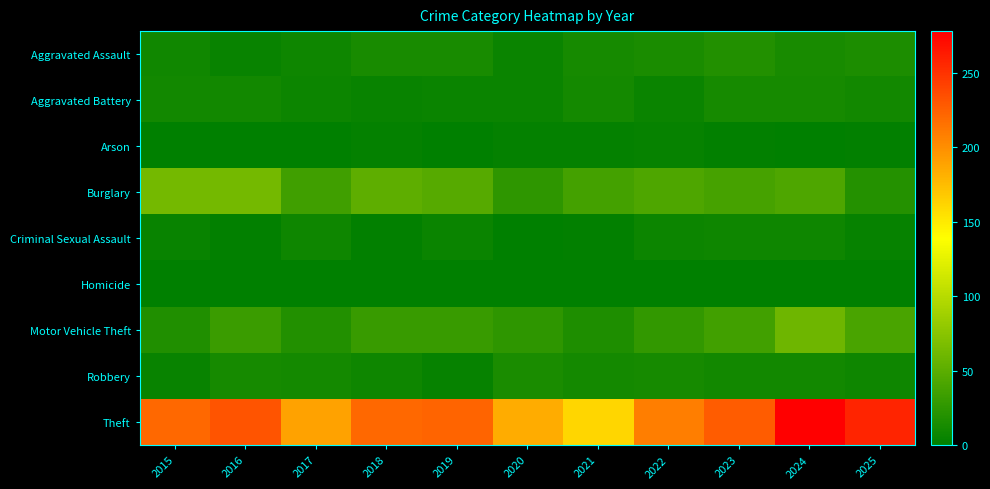

Rank the series by their maximum value, from highest to lowest.

Theft, Burglary, Motor Vehicle Theft, Aggravated Assault, Robbery, Aggravated Battery, Criminal Sexual Assault, Arson, Homicide